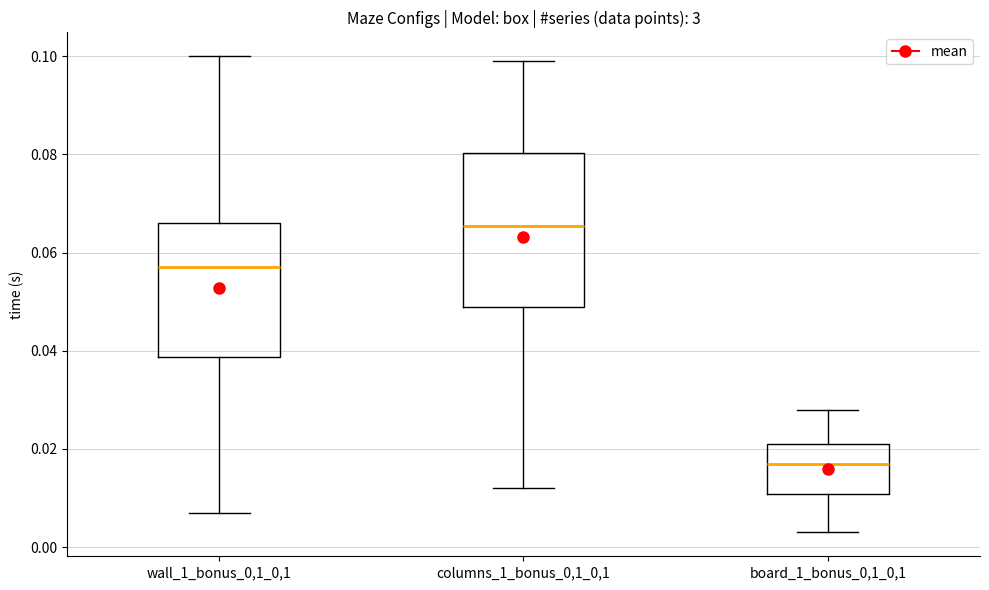

Reading left to right, read every box against the y-axis: the position of its median line, the range the box covers, and the ends of its whiskers. The values are not printed on the chart, so give them approximately, as read against the axis.

wall_1_bonus_0,1_0,1: median 0.058, box 0.038 to 0.066, whiskers 0.008 to 0.100
columns_1_bonus_0,1_0,1: median 0.066, box 0.048 to 0.080, whiskers 0.012 to 0.098
board_1_bonus_0,1_0,1: median 0.016, box 0.010 to 0.022, whiskers 0.002 to 0.028